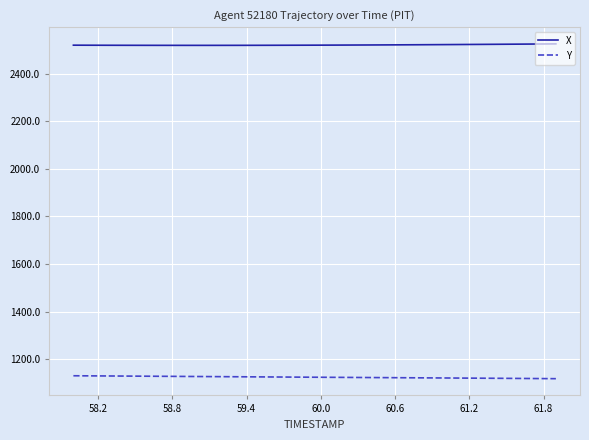

What is the sum of all X values?

100838.7